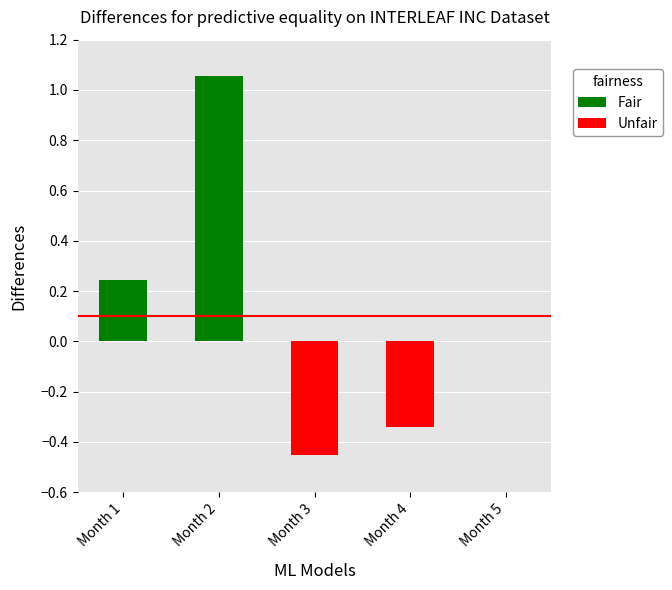

What are all the series names shown in the legend?

Fair, Unfair